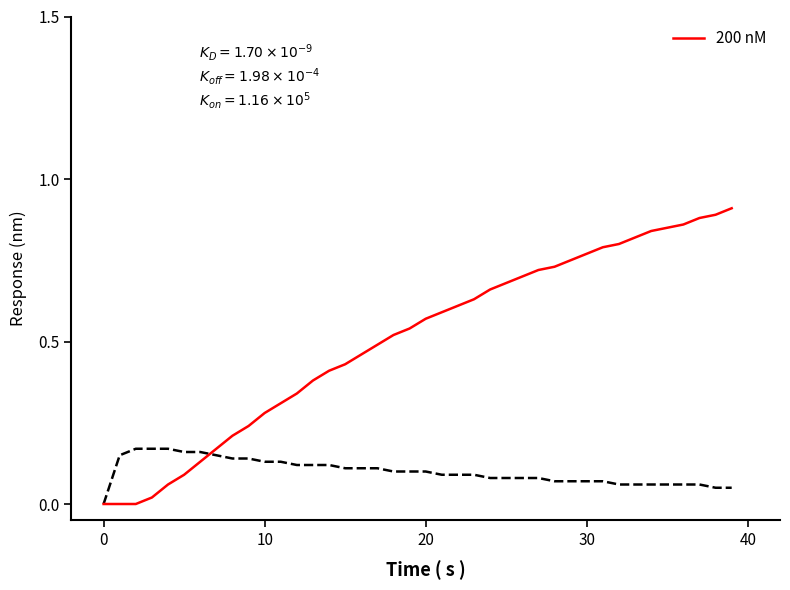

Does the chart display data point markers on the line(s)?

No